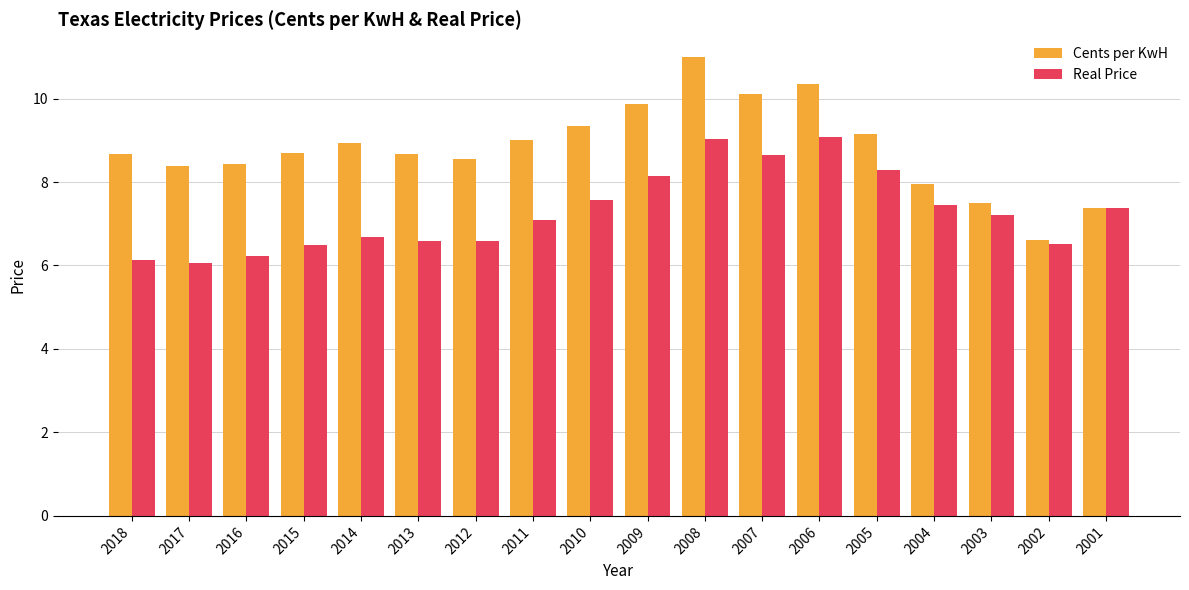

Which series has the largest total across all categories?

Cents per KwH